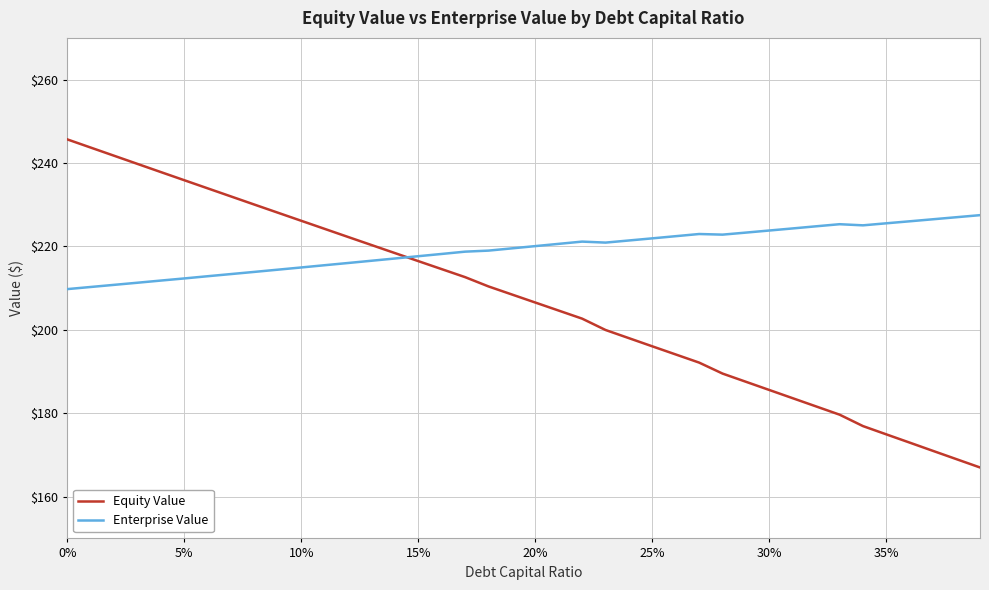

What is the maximum value for Equity Value?

245.7